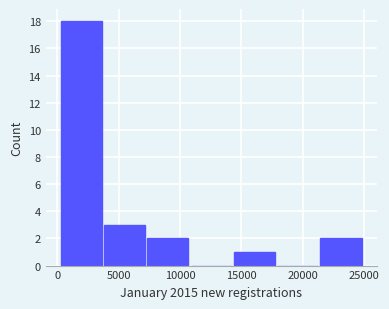

What is the height of the bar covering 14500 to 18000 on the x-axis? Neither the bar edges nor the heights are printed on the chart, so give them approximately, as read against the axes.

1